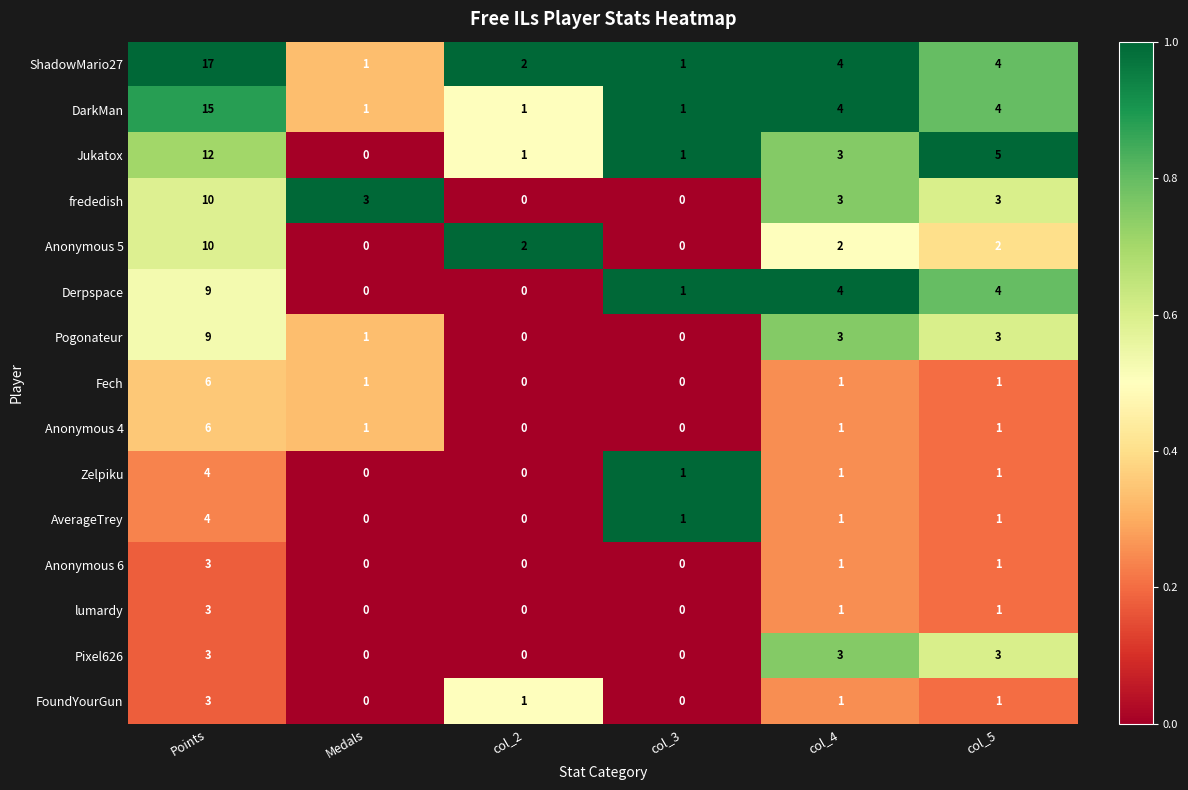

What is the highest value of the FoundYourGun series?

3